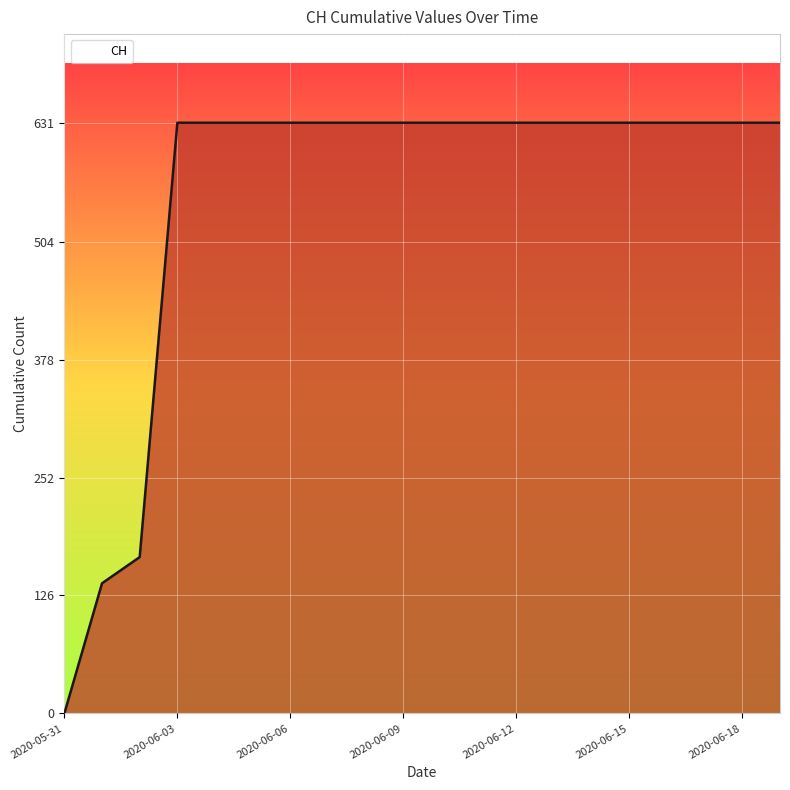

What is the difference between the second highest and second lowest values?

492